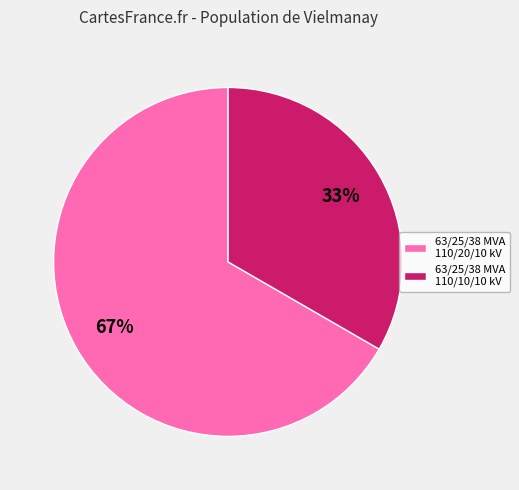

What is the largest slice in the pie chart?

63/25/38 MVA 110/20/10 kV